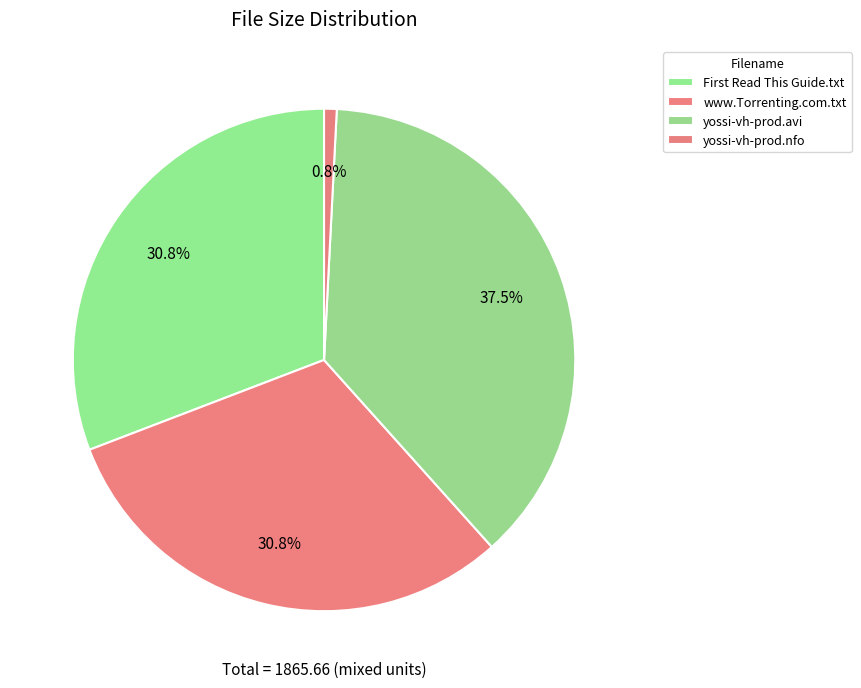

What percentage do yossi-vh-prod.avi and yossi-vh-prod.nfo together represent?

38.4%